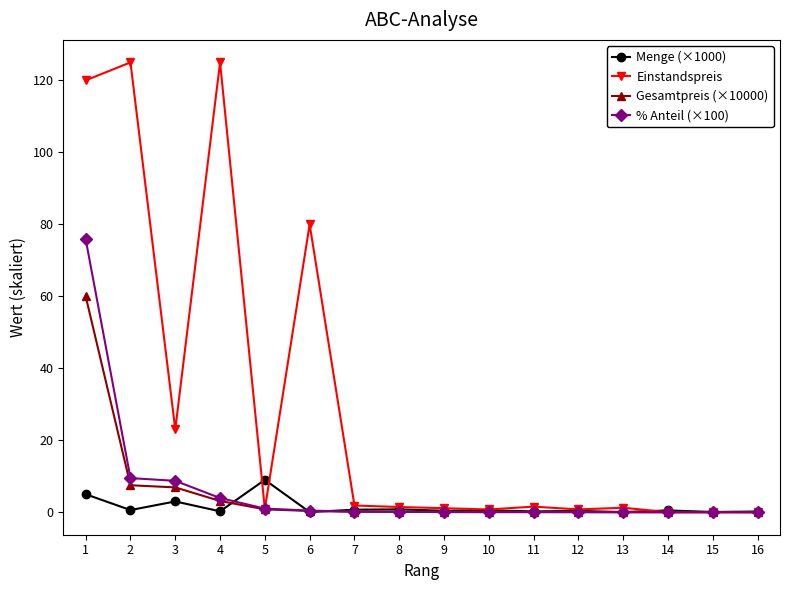

What is the greatest value displayed?

125.0